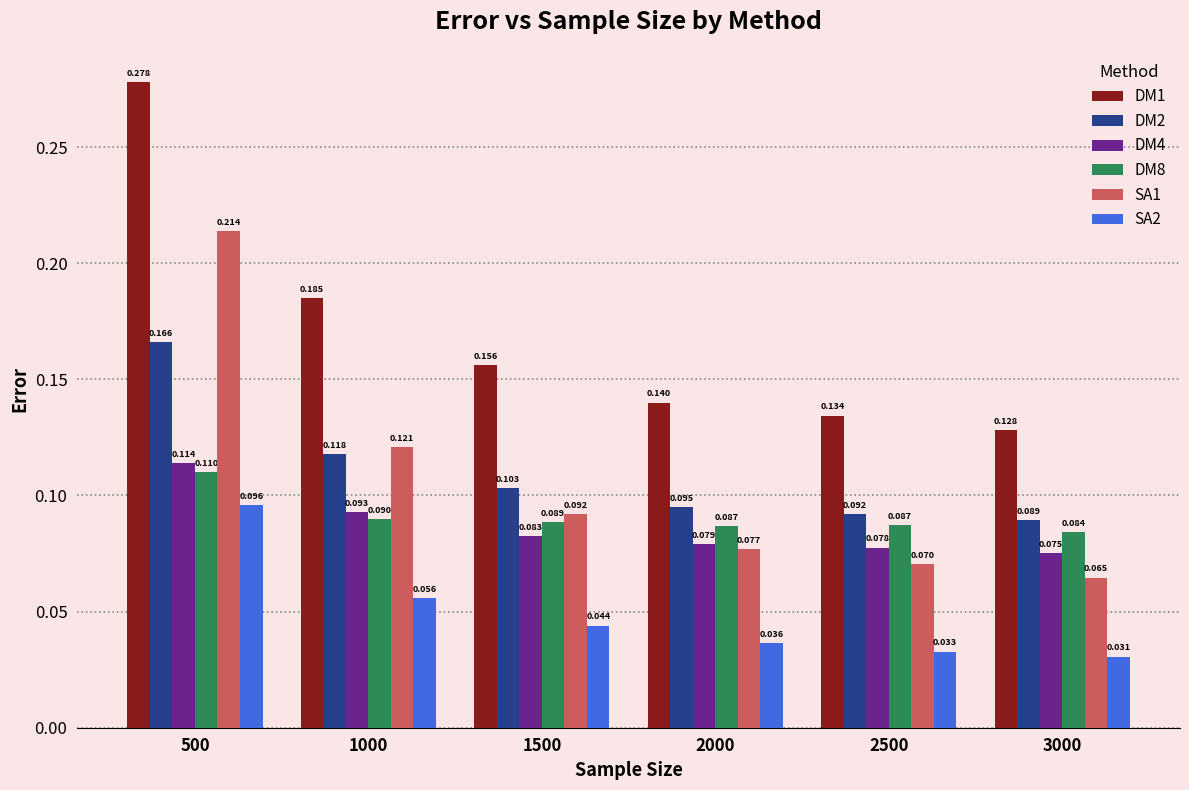

Are the bars grouped side by side (vs. stacked)?

Yes